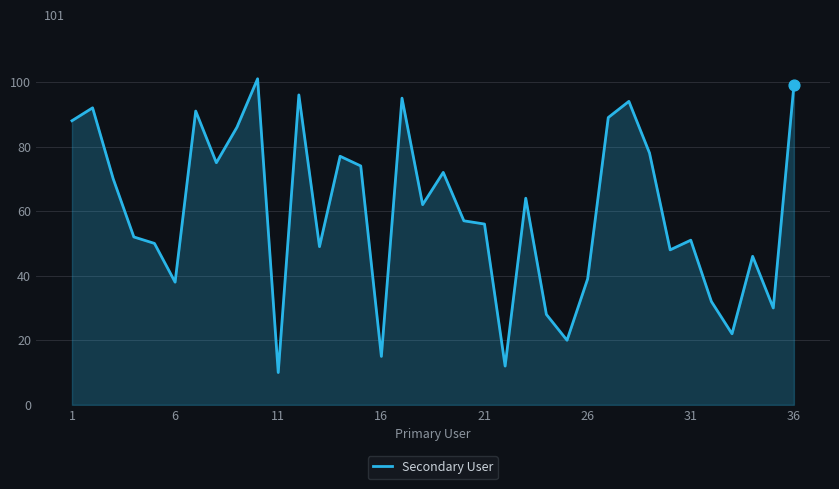

What is the maximum value shown in the chart?

101